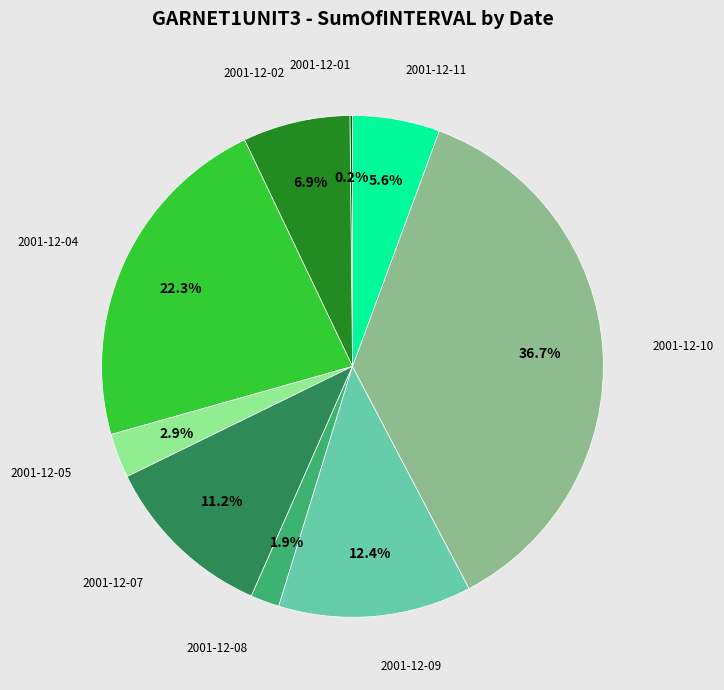

What is the largest slice in the pie chart?

2001-12-10